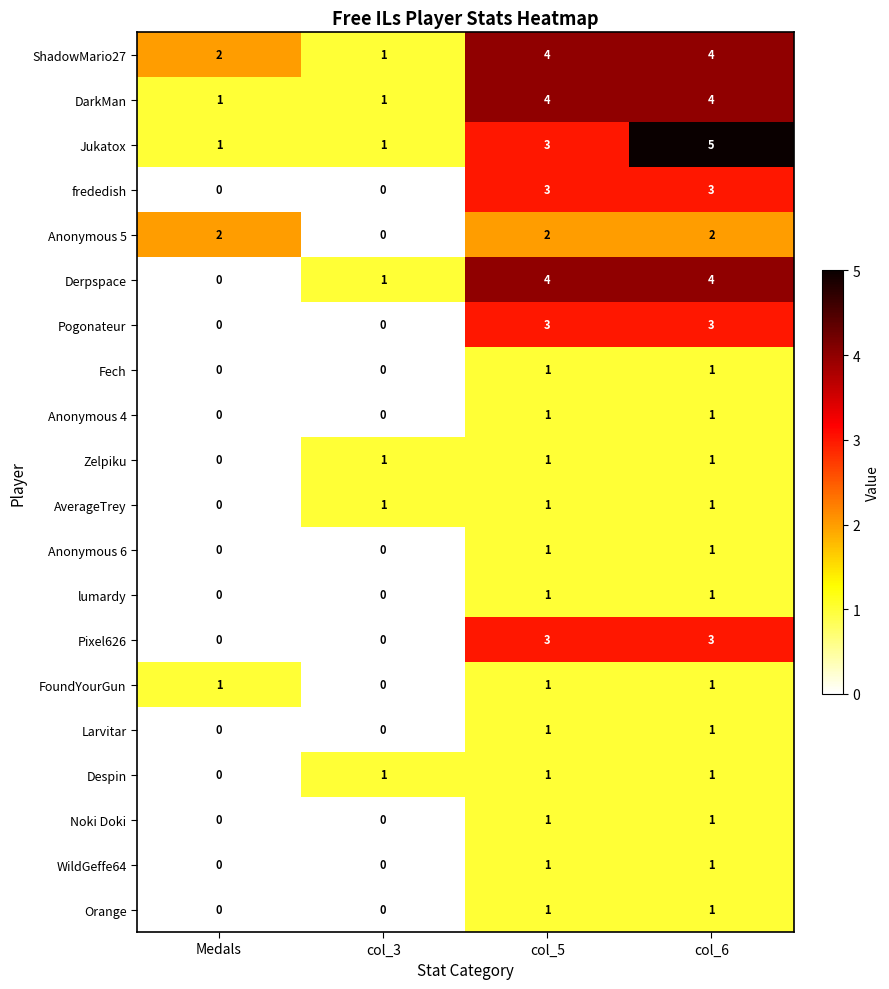

True or false: Pogonateur has a value of -1 at Medals.

False